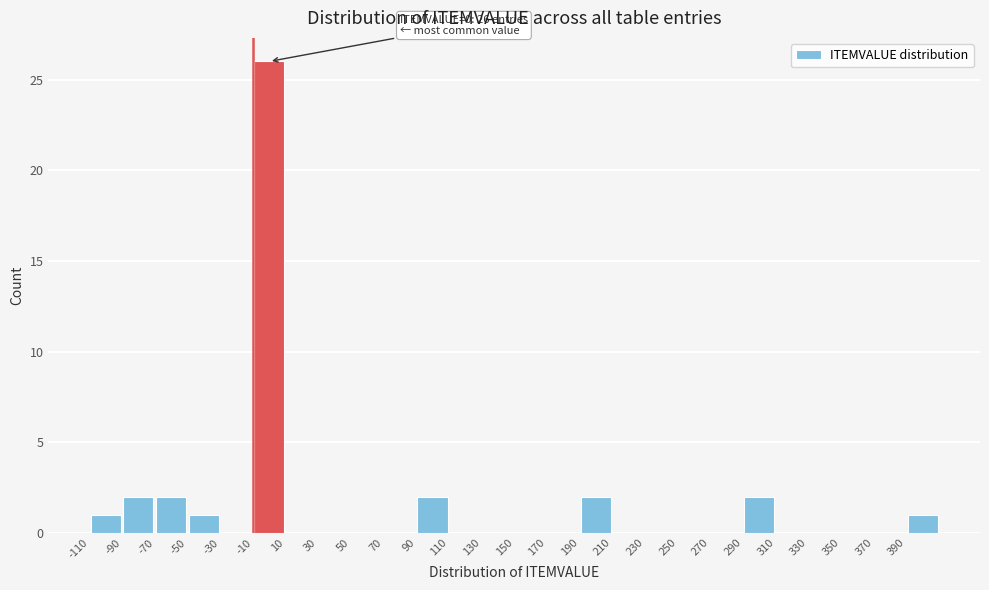

Over which range of the x-axis is the bar tallest?

-10 to 10